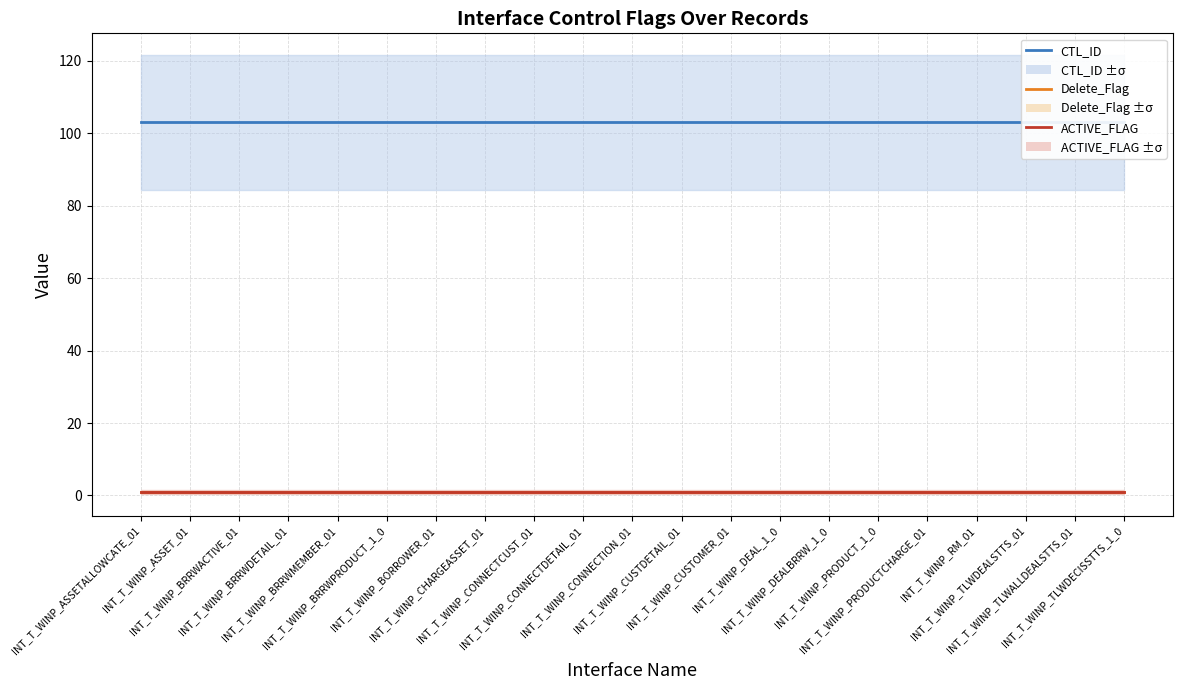

List the labels in order of Delete_Flag value, largest first.

INT_T_WINP_ASSETALLOWCATE_01, INT_T_WINP_ASSET_01, INT_T_WINP_BRRWACTIVE_01, INT_T_WINP_BRRWDETAIL_01, INT_T_WINP_BRRWMEMBER_01, INT_T_WINP_BRRWPRODUCT_1_0, INT_T_WINP_BORROWER_01, INT_T_WINP_CHARGEASSET_01, INT_T_WINP_CONNECTCUST_01, INT_T_WINP_CONNECTDETAIL_01, INT_T_WINP_CONNECTION_01, INT_T_WINP_CUSTDETAIL_01, INT_T_WINP_CUSTOMER_01, INT_T_WINP_DEAL_1_0, INT_T_WINP_DEALBRRW_1_0, INT_T_WINP_PRODUCT_1_0, INT_T_WINP_PRODUCTCHARGE_01, INT_T_WINP_RM_01, INT_T_WINP_TLWDEALSTTS_01, INT_T_WINP_TLWALLDEALSTTS_01, INT_T_WINP_TLWDECISSTTS_1_0